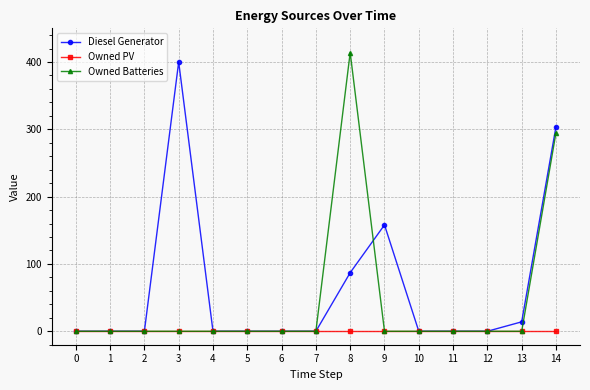

True or false: Diesel Generator has a value of -185 at 4.

False